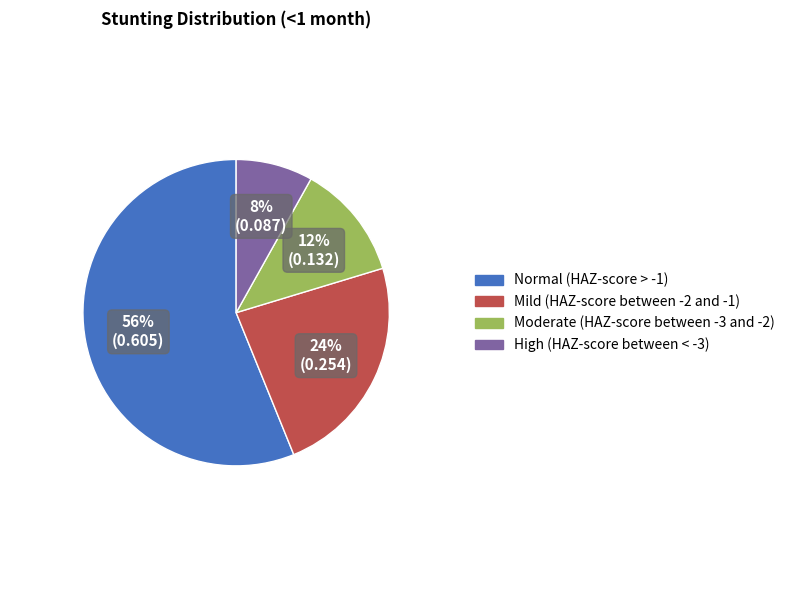

To the nearest percent, what is the difference between the largest and smallest slice percentages?

48%